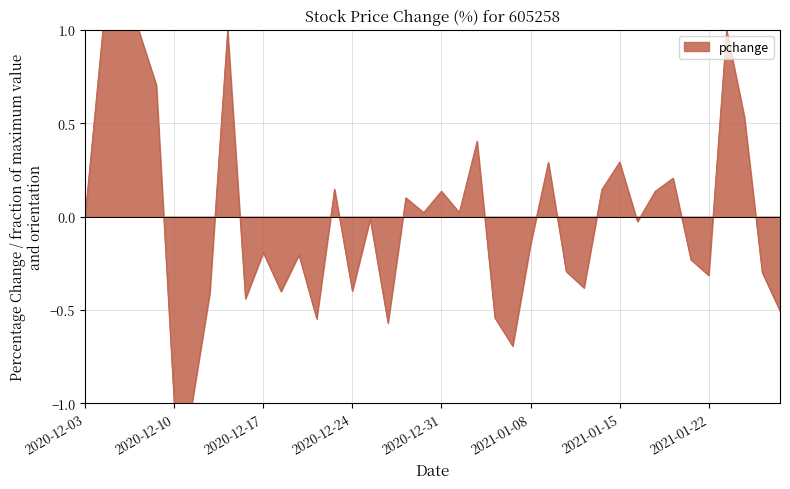

What is the difference between the maximum and minimum values?

2.0